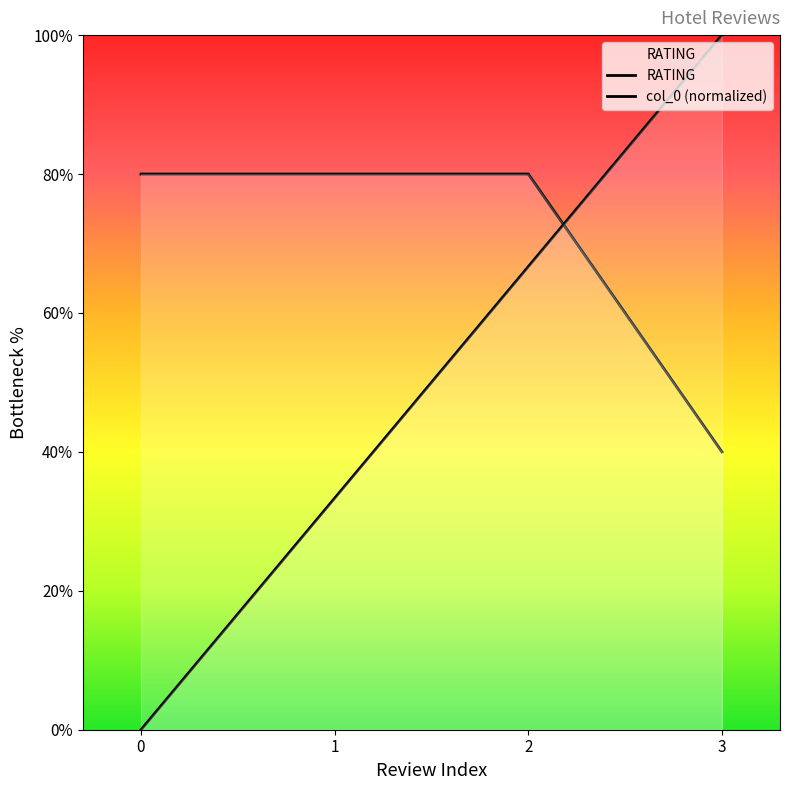

True or false: the data has more than 2 interior local peaks.

False